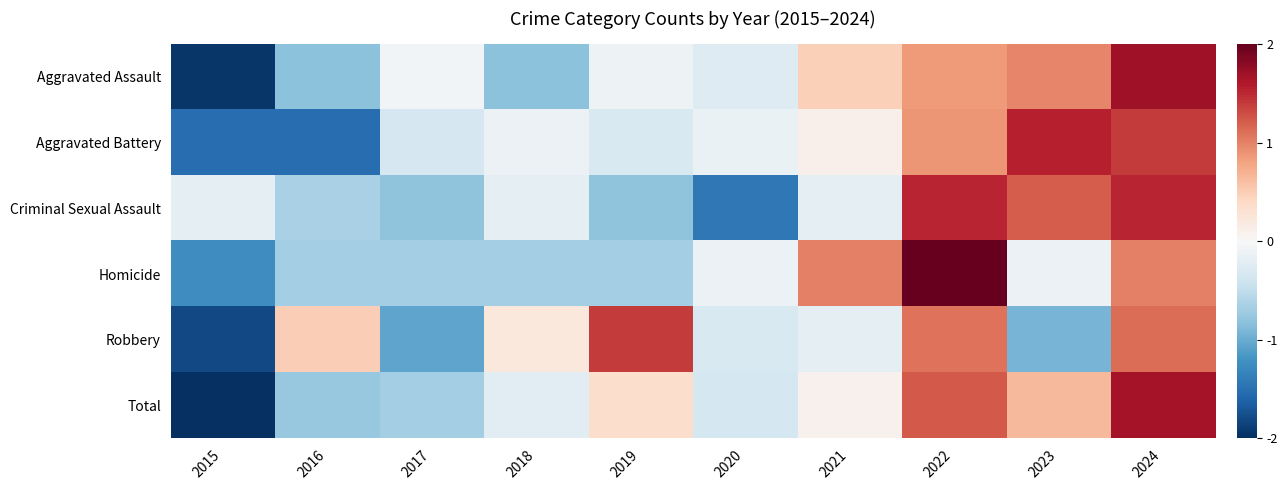

What is the smallest value displayed?

-2.0